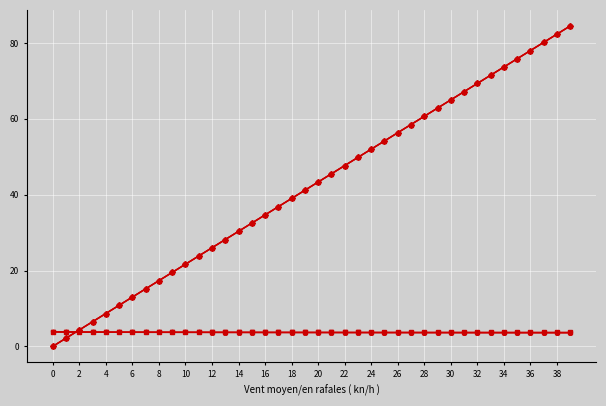

What is the greatest value displayed?

84.5